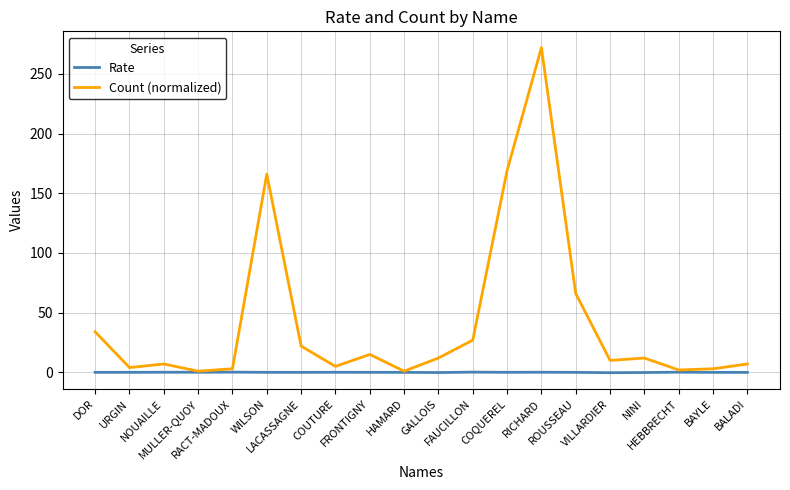

What is the minimum value shown in the chart?

-0.3